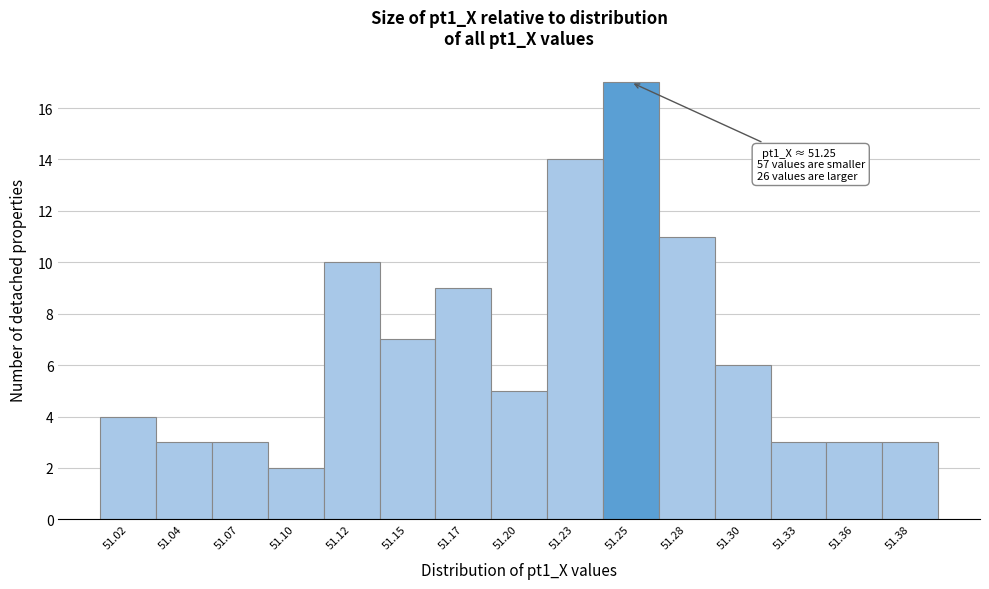

Which range on the x-axis has the tallest bar?

51.240 to 51.265